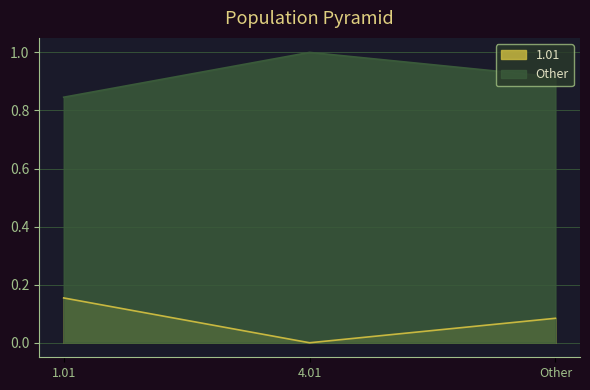

How many 1.01 values are between 0 and 1?

3